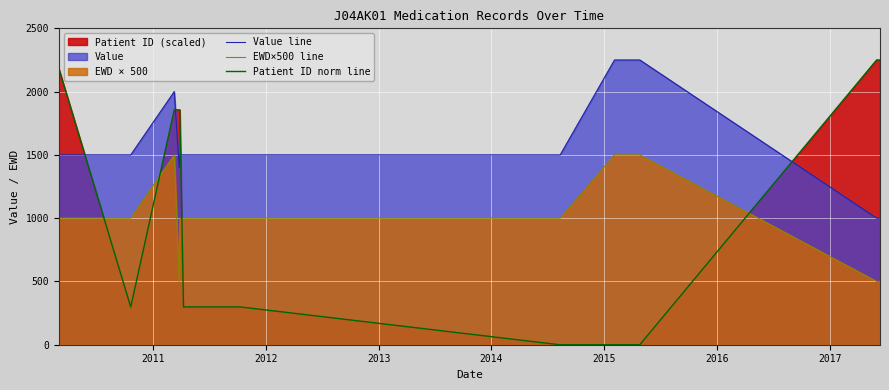

Rank the series by their average value, from lowest to highest.

Patient ID norm line, EWD×500 line, Value line